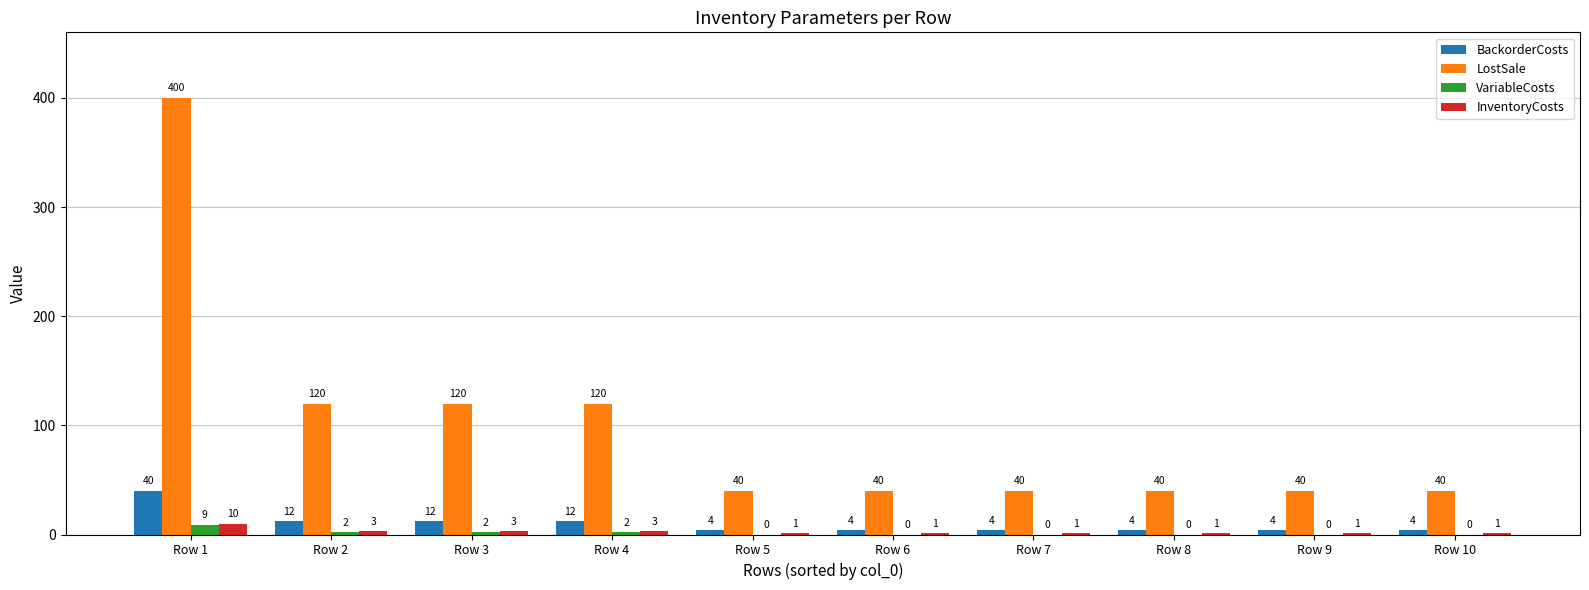

What is the sum of the InventoryCosts values at Row 3 and Row 10?

4